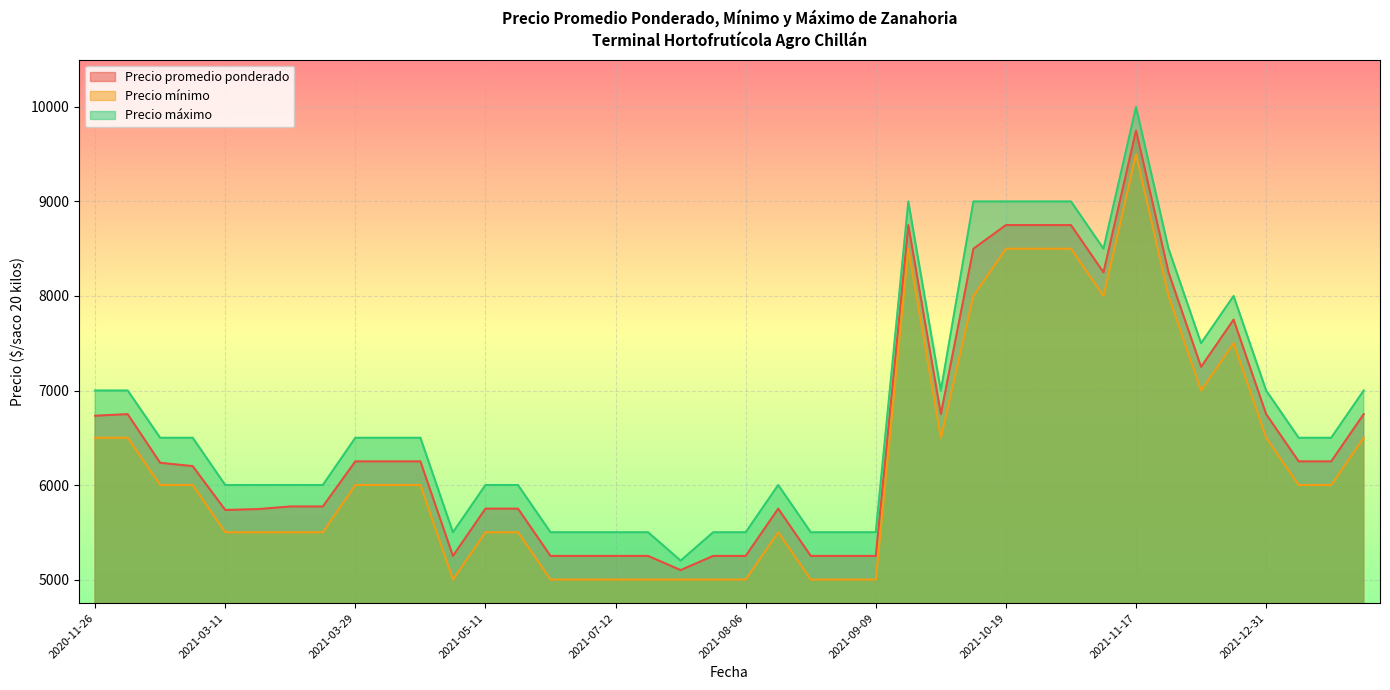

How many lines are shown in the chart?

3